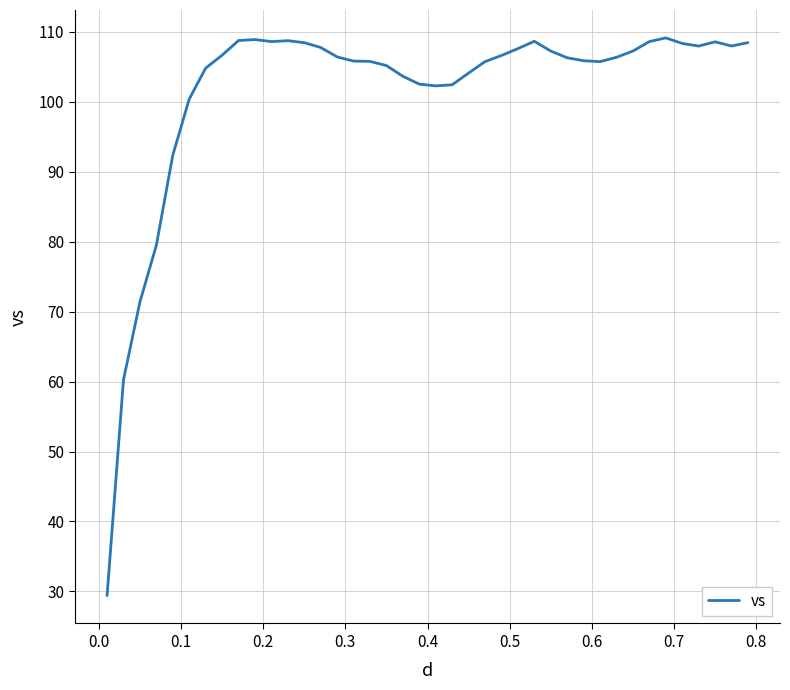

What is the greatest value displayed?

109.1